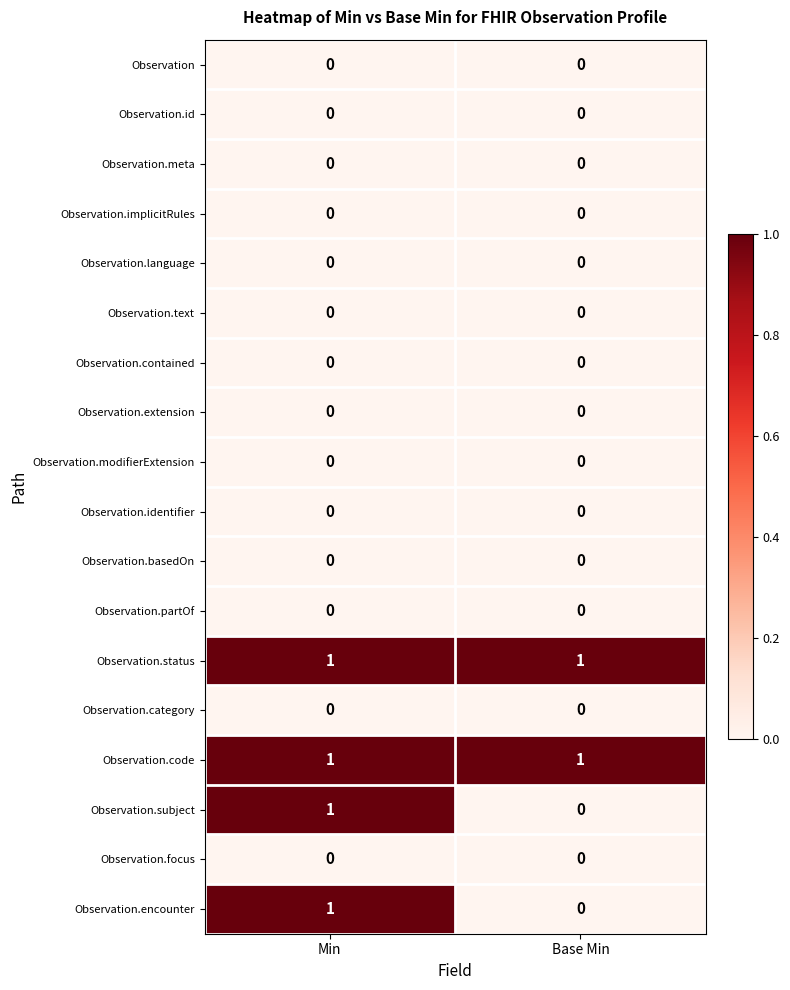

At which category is the sum across all series the highest?

Min